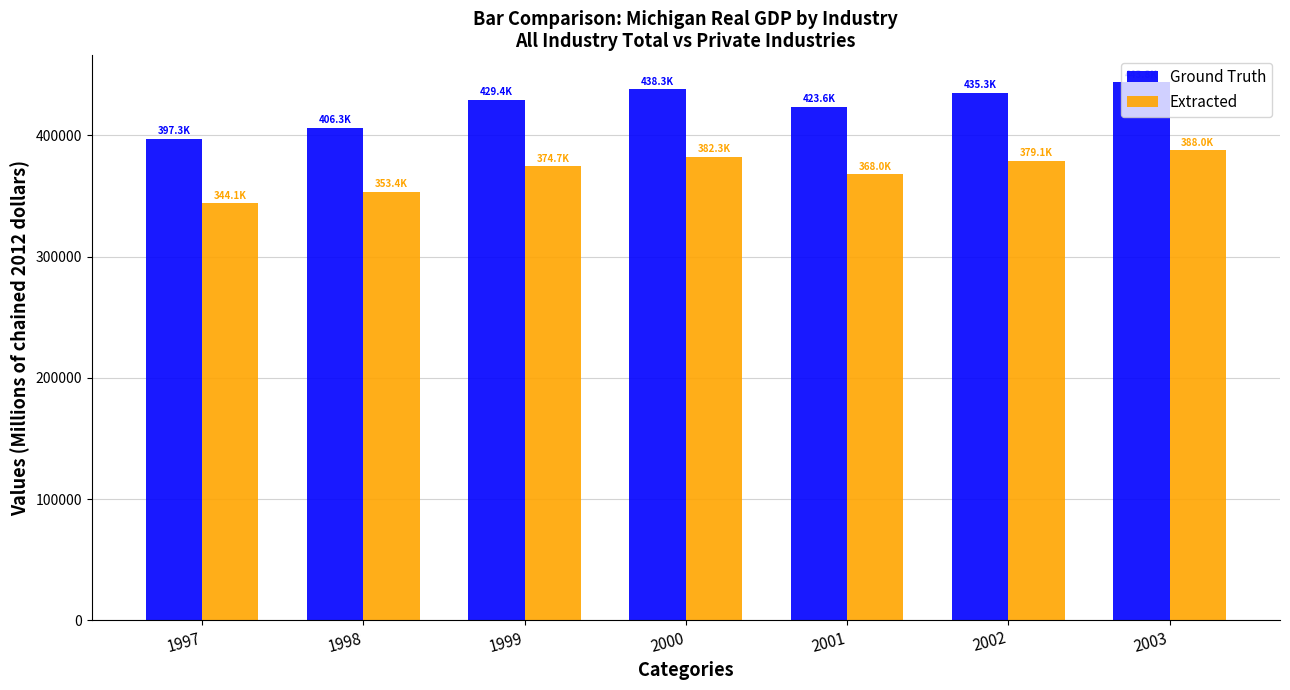

What is the maximum value shown in the chart?

443794.7